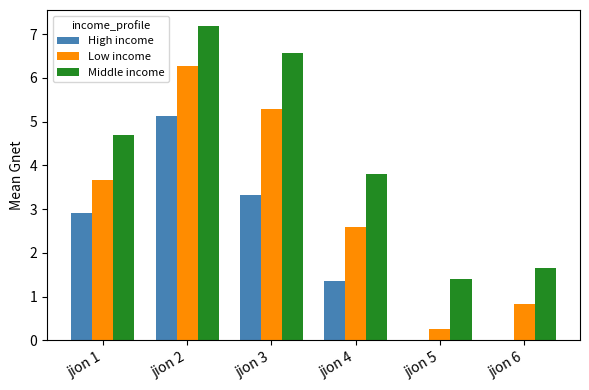

At which label does Low income first exceed 3?

jion 1